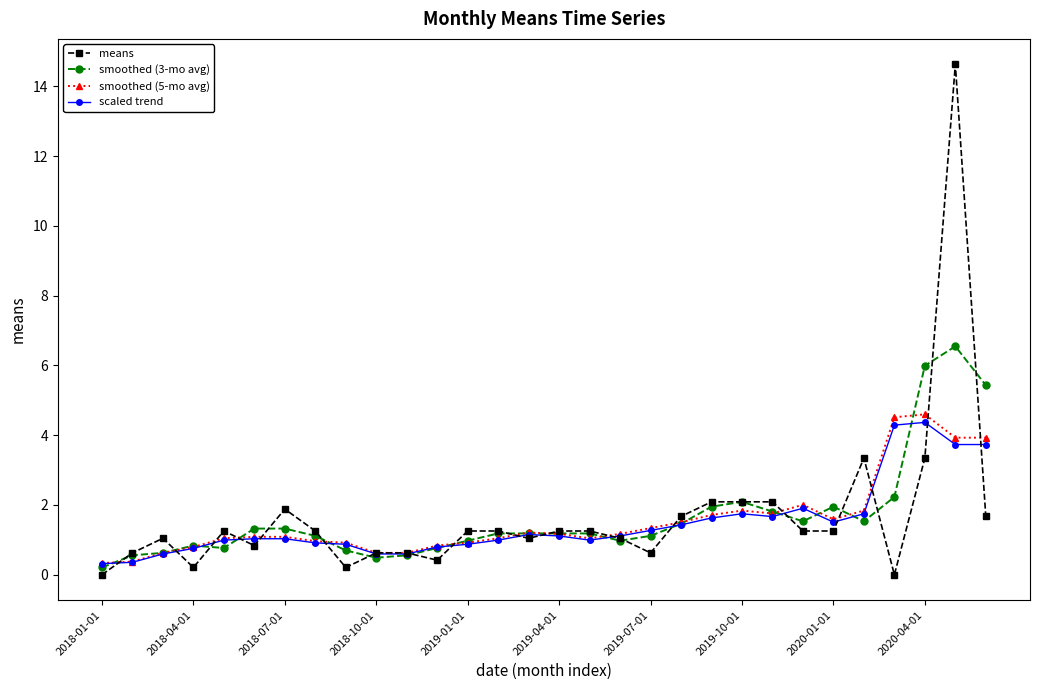

True or false: scaled trend has more than 1 interior local peaks.

True